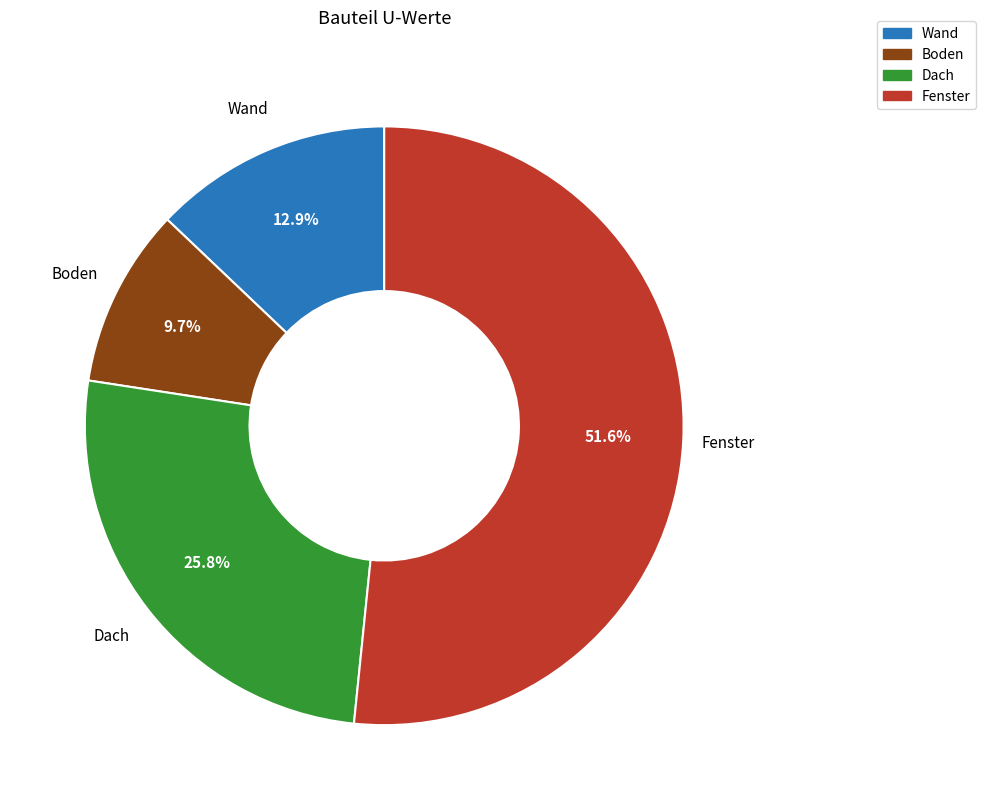

To the nearest percent, what is the difference between the largest and smallest slice percentages?

42%